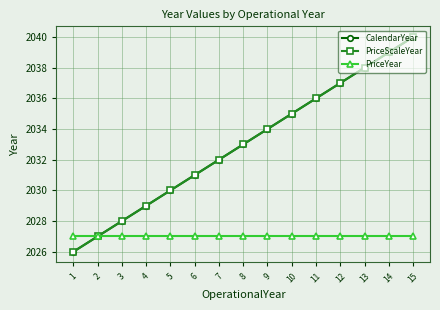

Rank the series at 8 from lowest to highest value.

PriceYear, CalendarYear, PriceScaleYear